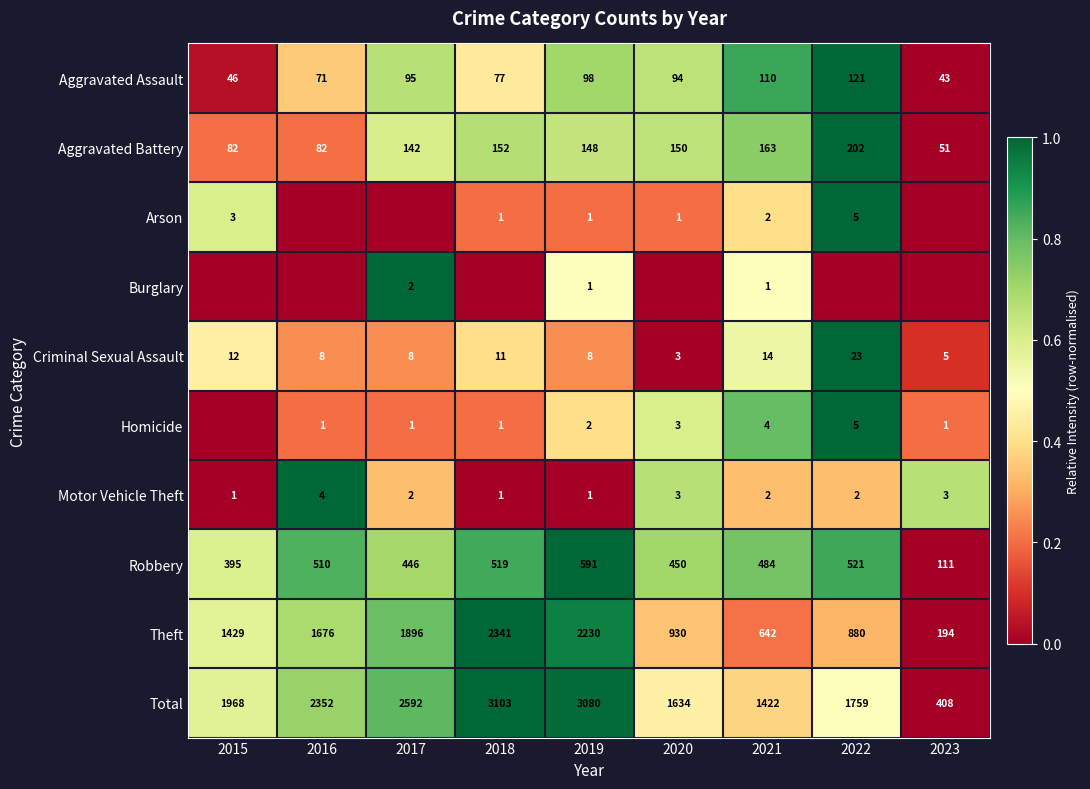

Is it true that Motor Vehicle Theft equals -0.4 at 2018?

False